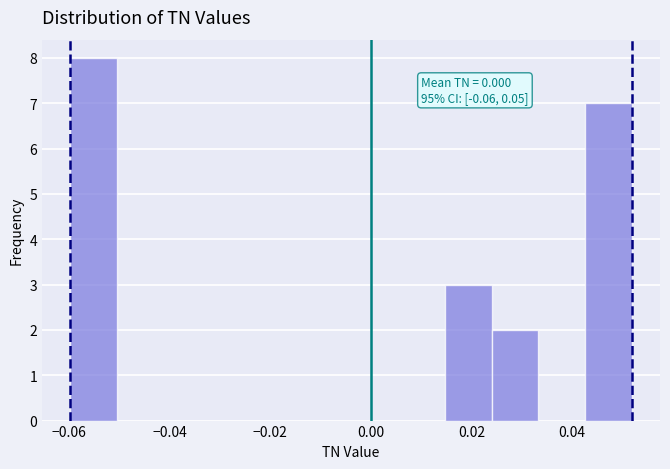

Which range on the x-axis has the tallest bar?

-0.060 to -0.050